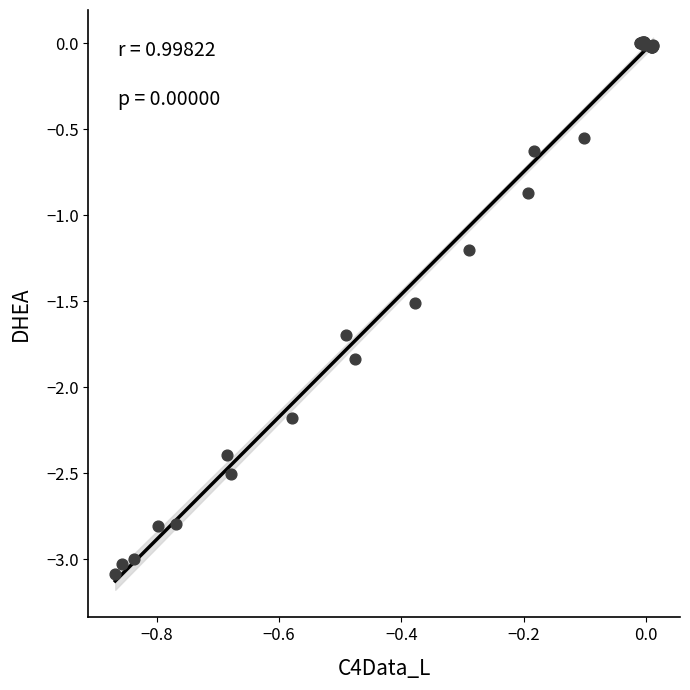

What Y value in the scatter plot is closest to -1?

-0.9